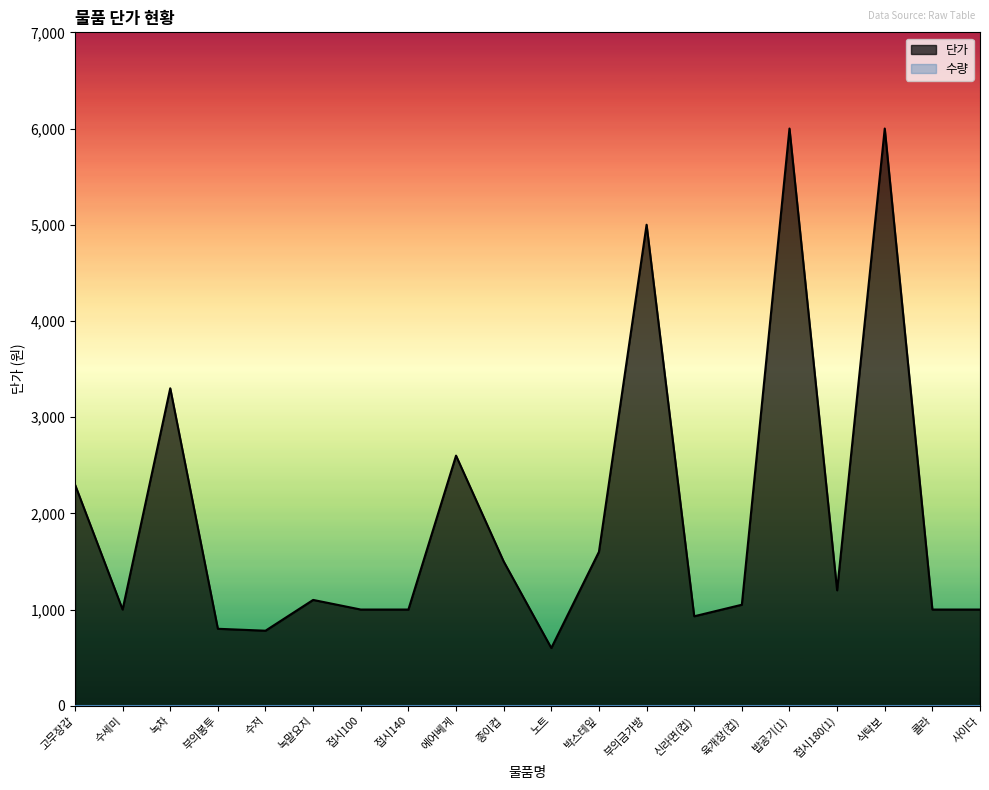

How many values are below 1100?

10